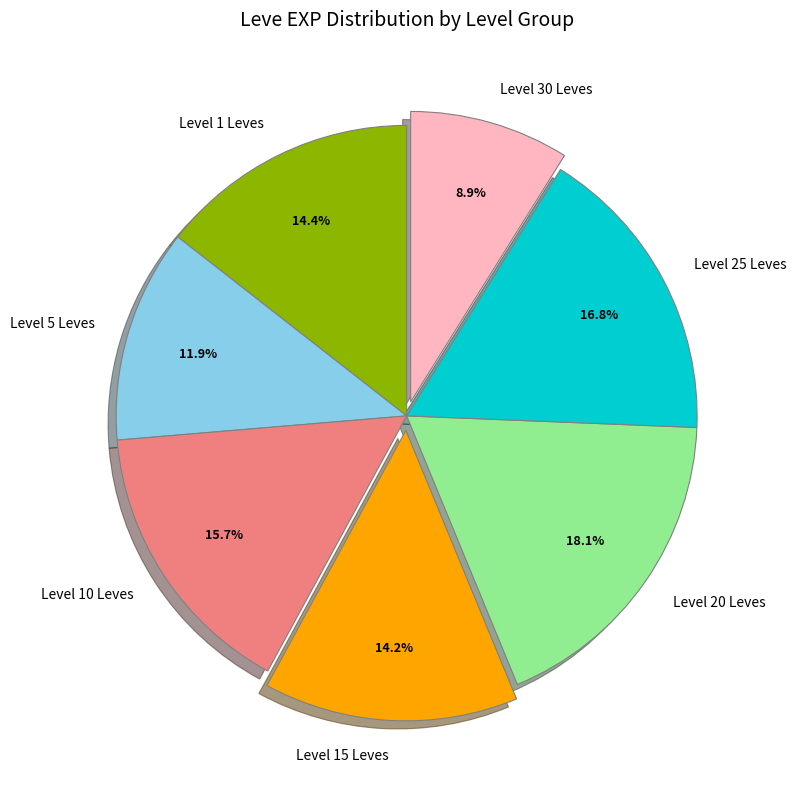

Does Level 1 Leves represent more than half of the total?

No